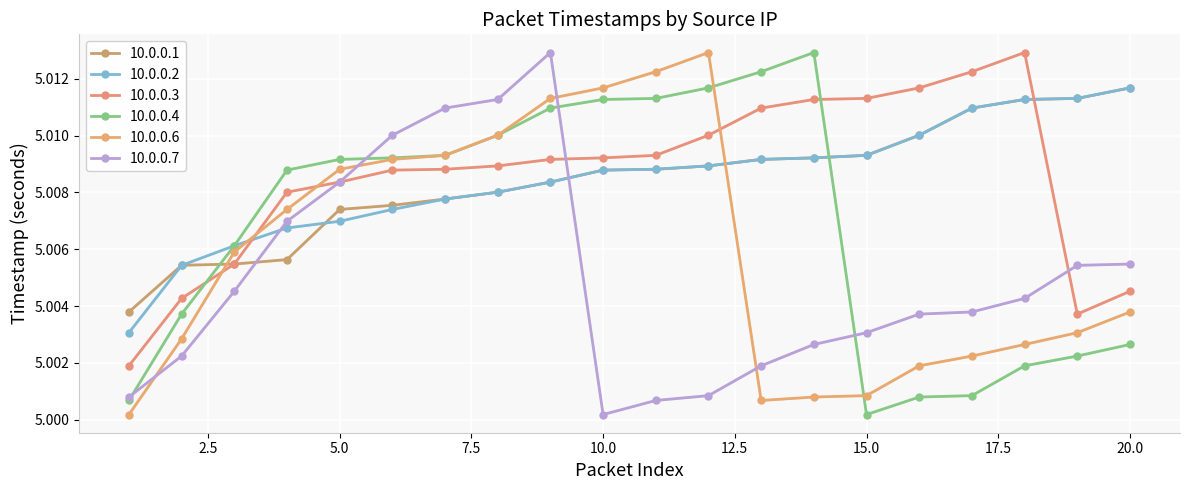

Reading right to left, list all the values displayed in this chart.

10.0.0.1: 5.0	5.0	5.0	5.0	5.0	5.0	5.0	5.0	5.0	5.0	5.0	5.0	5.0	5.0	5.0	5.0	5.0	5.0	5.0	5.0
10.0.0.2: 5.0	5.0	5.0	5.0	5.0	5.0	5.0	5.0	5.0	5.0	5.0	5.0	5.0	5.0	5.0	5.0	5.0	5.0	5.0	5.0
10.0.0.3: 5.0	5.0	5.0	5.0	5.0	5.0	5.0	5.0	5.0	5.0	5.0	5.0	5.0	5.0	5.0	5.0	5.0	5.0	5.0	5.0
10.0.0.4: 5.0	5.0	5.0	5.0	5.0	5.0	5.0	5.0	5.0	5.0	5.0	5.0	5.0	5.0	5.0	5.0	5.0	5.0	5.0	5.0
10.0.0.6: 5.0	5.0	5.0	5.0	5.0	5.0	5.0	5.0	5.0	5.0	5.0	5.0	5.0	5.0	5.0	5.0	5.0	5.0	5.0	5.0
10.0.0.7: 5.0	5.0	5.0	5.0	5.0	5.0	5.0	5.0	5.0	5.0	5.0	5.0	5.0	5.0	5.0	5.0	5.0	5.0	5.0	5.0